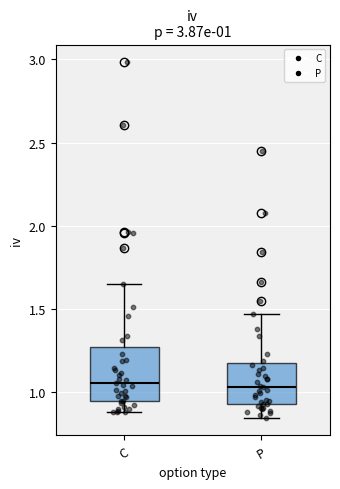

Comparing the boxes themselves (not the whiskers), which one is the tallest?

C